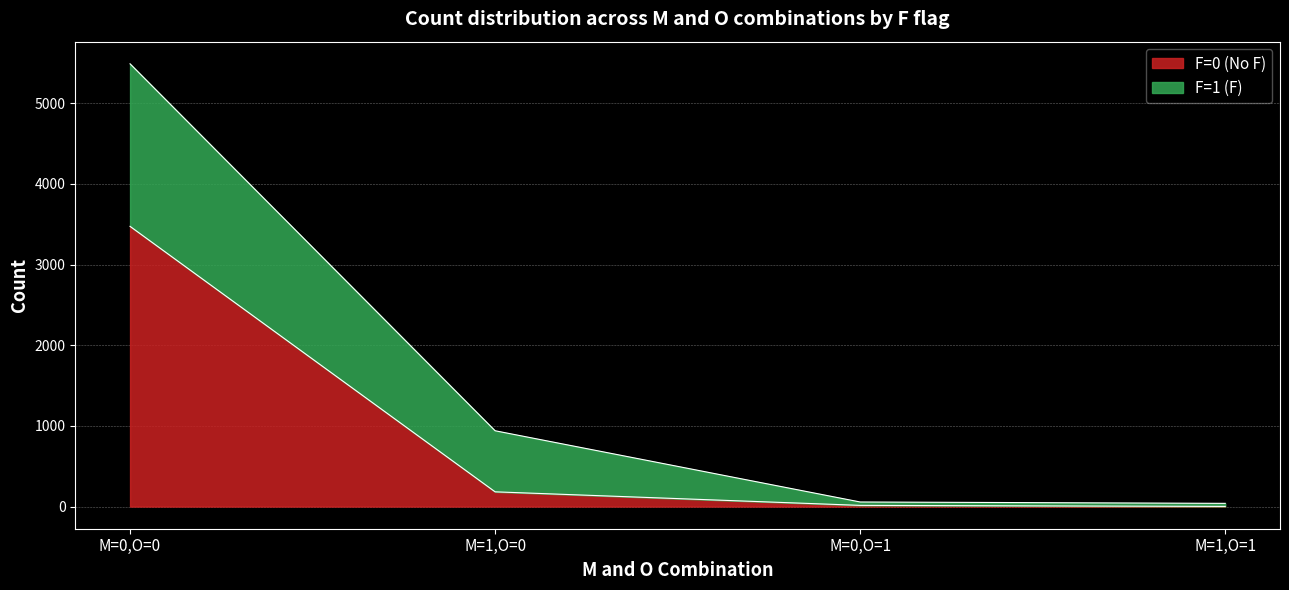

Rank the categories by value from highest to lowest.

M=0,O=0, M=1,O=0, M=0,O=1, M=1,O=1